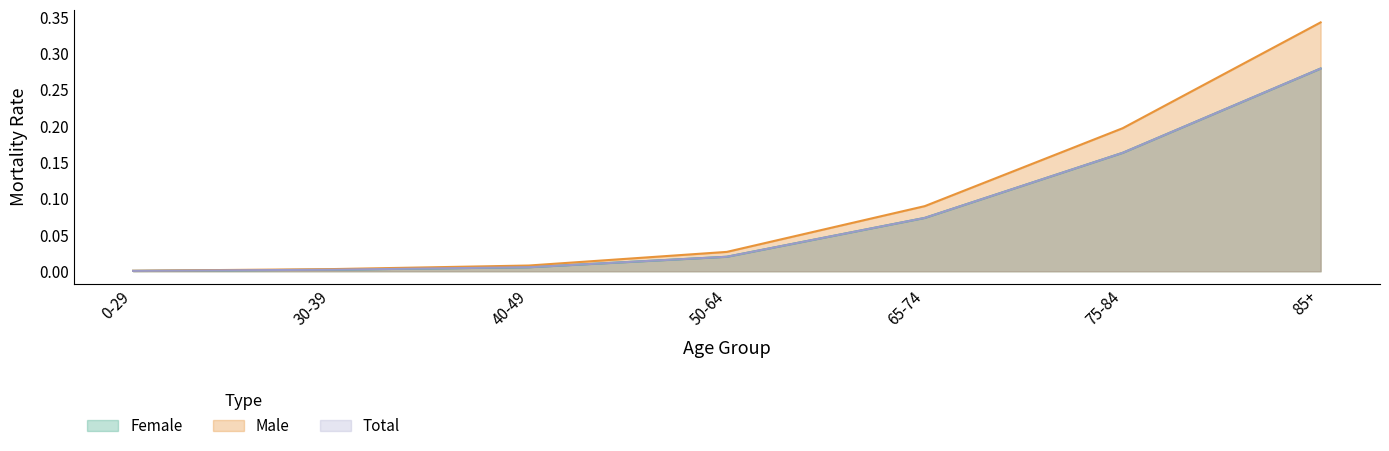

Where is Total nearest to the value 0?

0-29